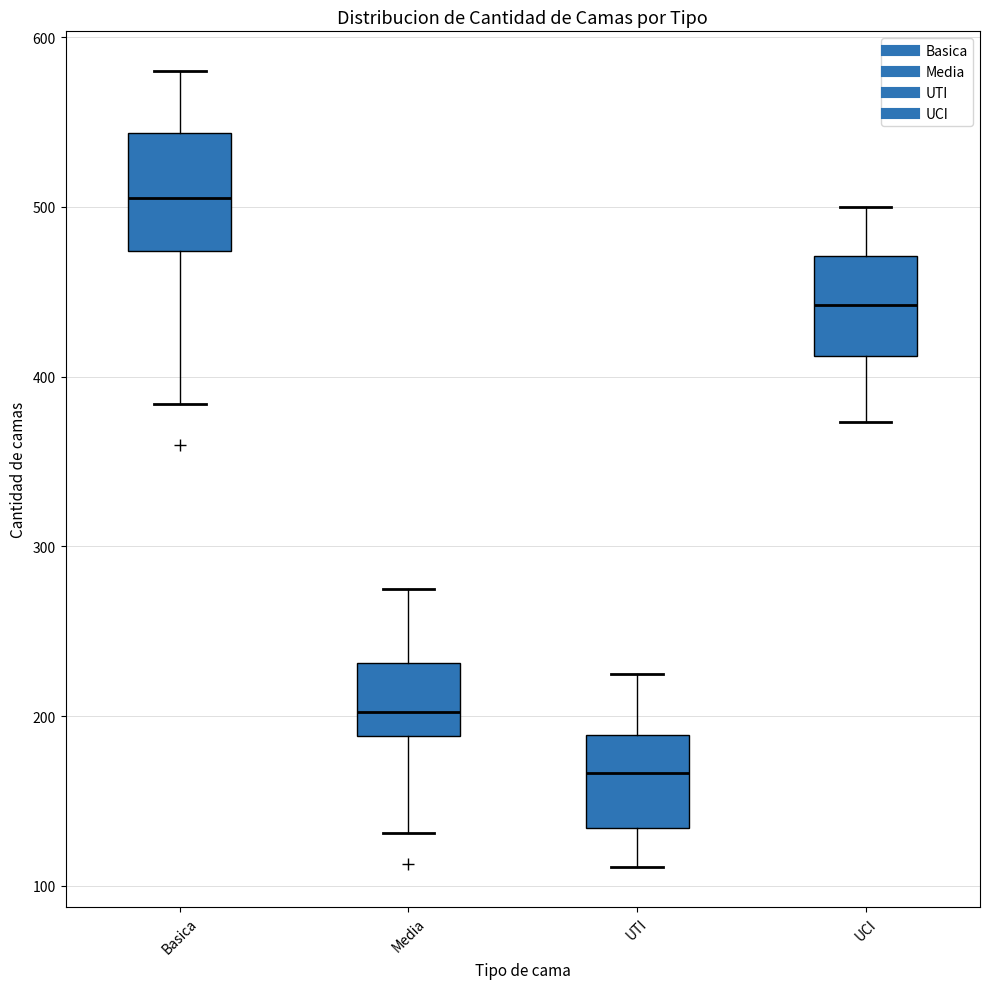

Where does the median line of the box for Basica sit on the y-axis? The values are not printed on the chart, so give them approximately, as read against the axis.

510